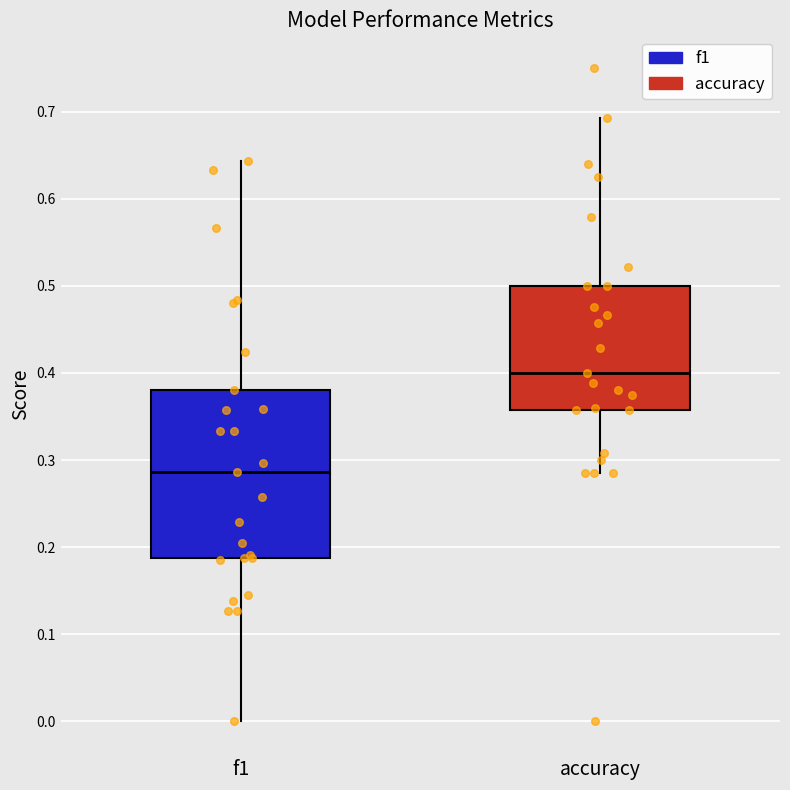

Reading left to right, read every box against the y-axis: the position of its median line, the range the box covers, and the ends of its whiskers. The values are not printed on the chart, so give them approximately, as read against the axis.

f1: median 0.29, box 0.19 to 0.38, whiskers 0.00 to 0.64
accuracy: median 0.40, box 0.36 to 0.50, whiskers 0.29 to 0.69